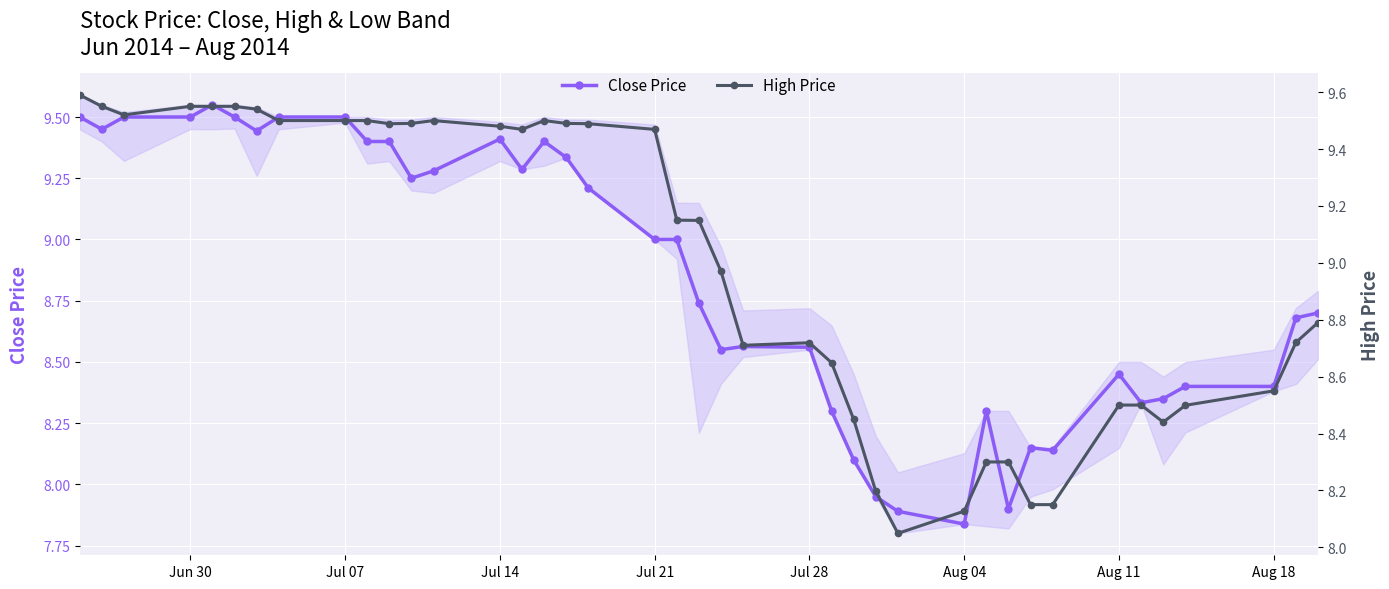

True or false: Close Price and High Price intersect in this chart.

False